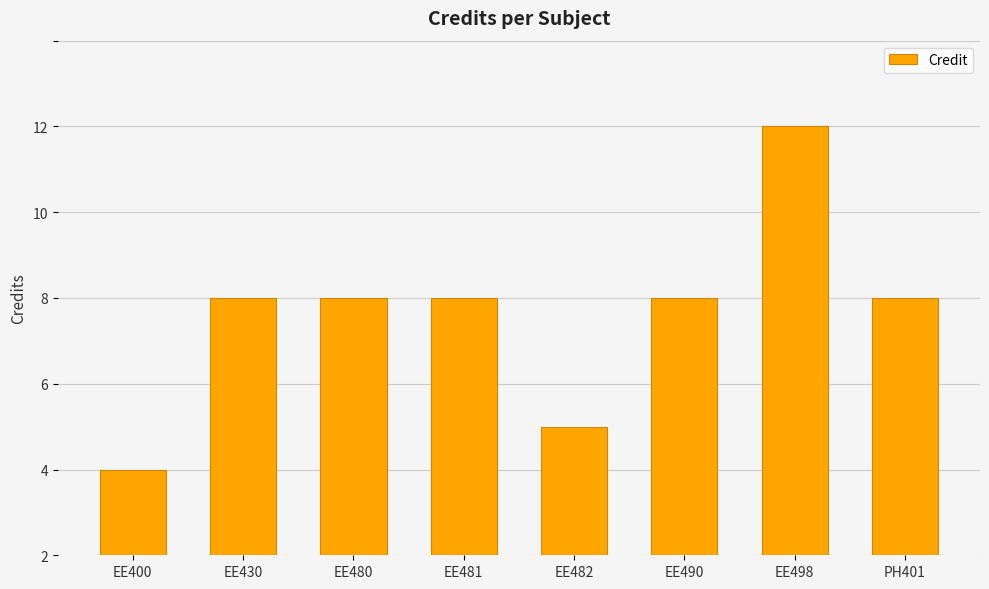

List the labels in order of value, smallest first.

EE400, EE482, EE430, EE480, EE481, EE490, PH401, EE498